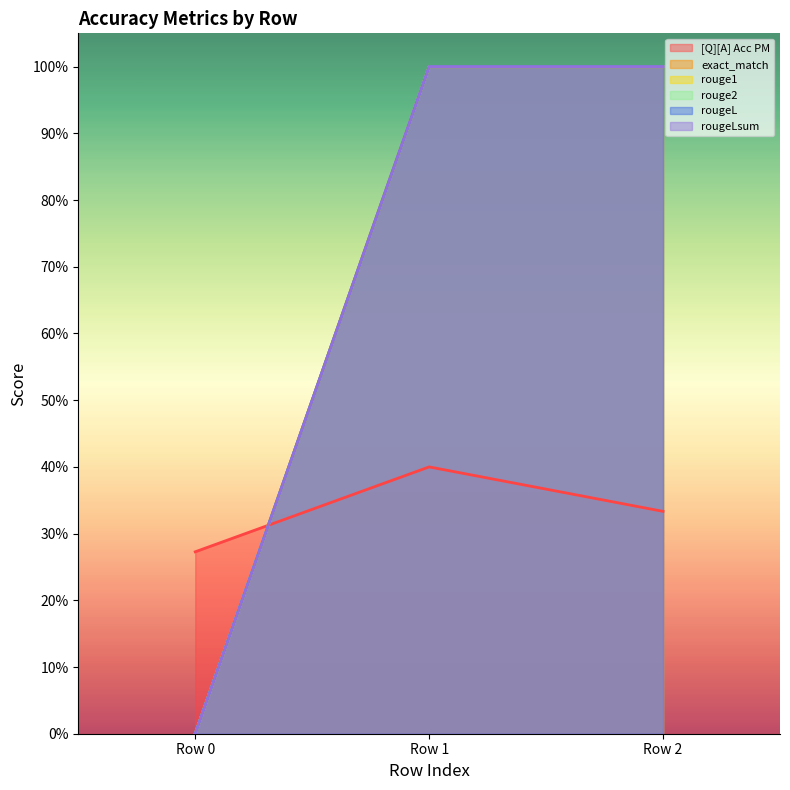

Rank the series by their maximum value, from highest to lowest.

exact_match, rouge1, rouge2, rougeL, rougeLsum, [Q][A] Acc PM